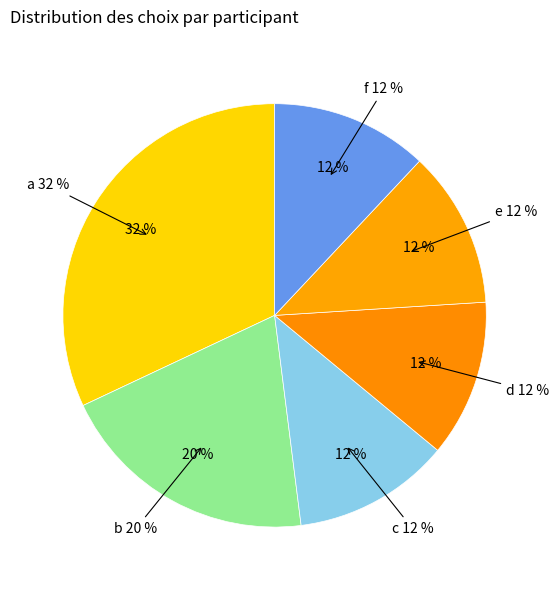

What is the smallest slice in the pie chart?

c